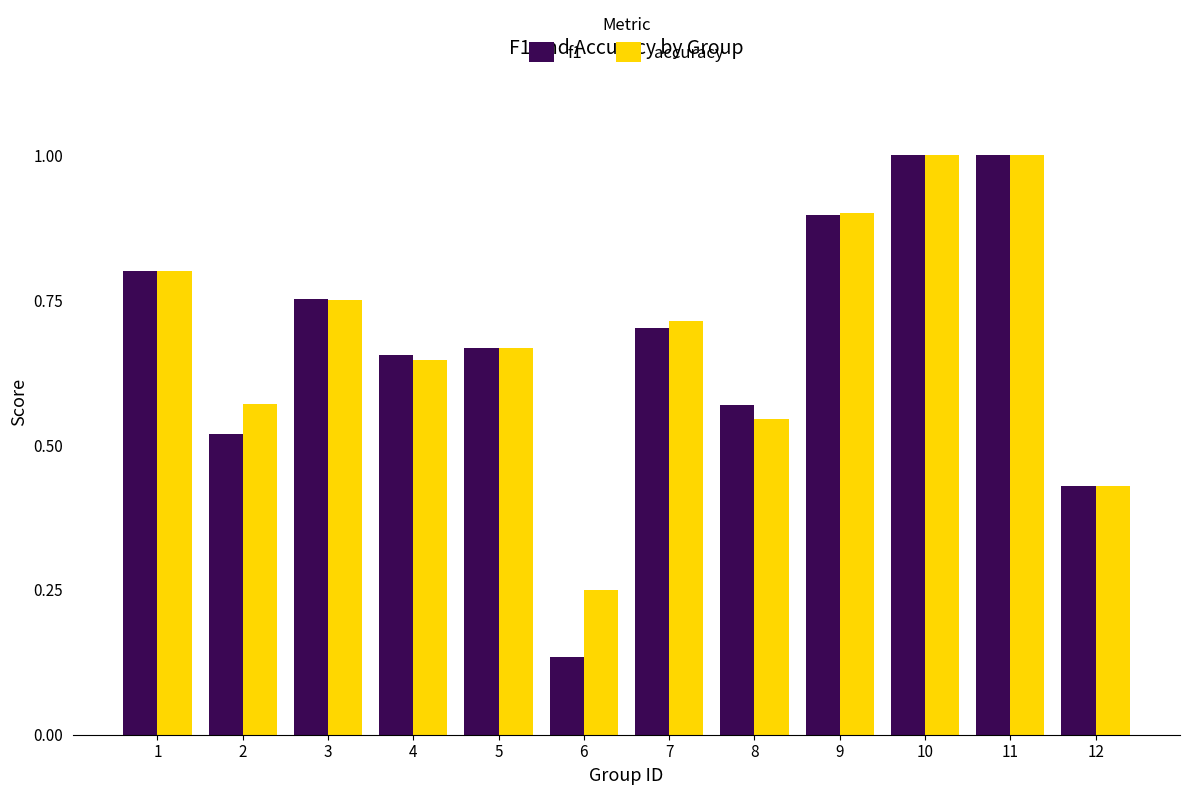

Count the accuracy values in the range 0 to 1.

12